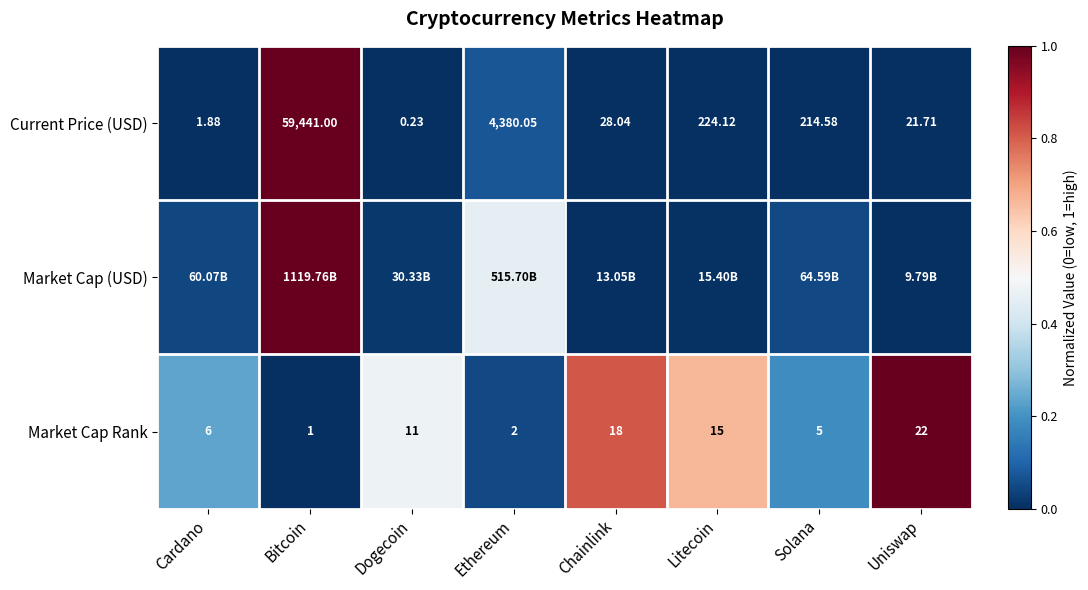

Which category has the highest value in the Current Price (USD) series?

Bitcoin